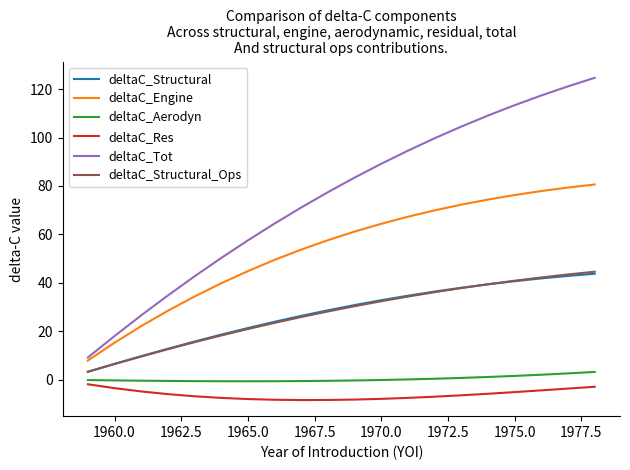

True or false: deltaC_Structural and deltaC_Tot cross at least once.

False